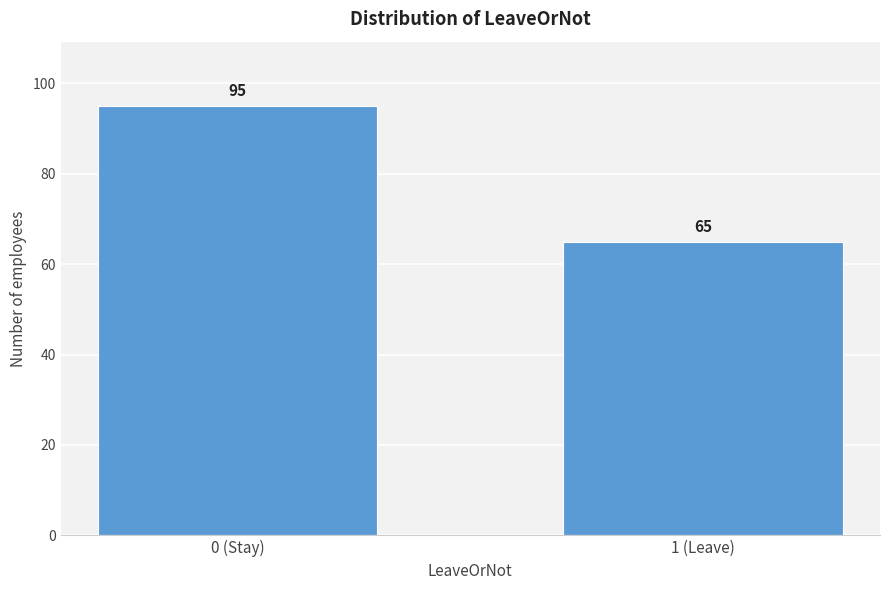

Reading right to left, extract all data points from this chart.

65	95